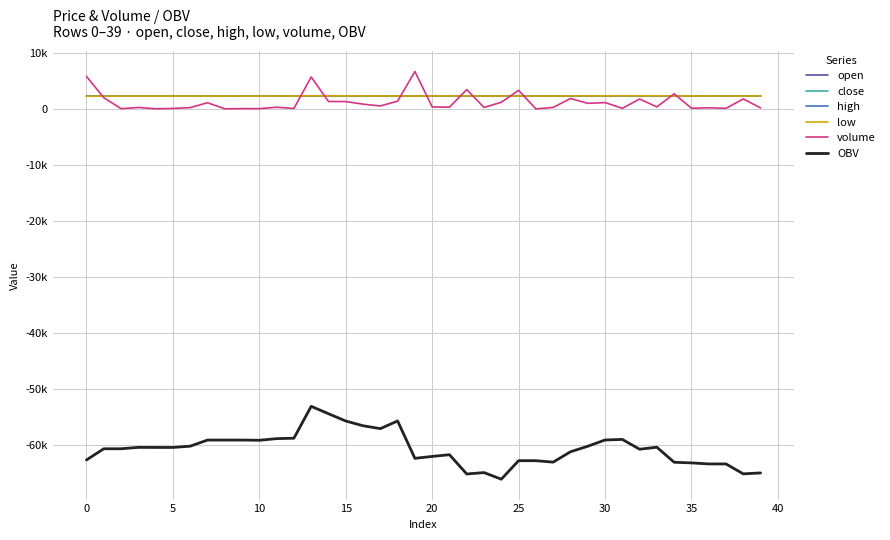

Is this an area chart (filled region under the line)?

No